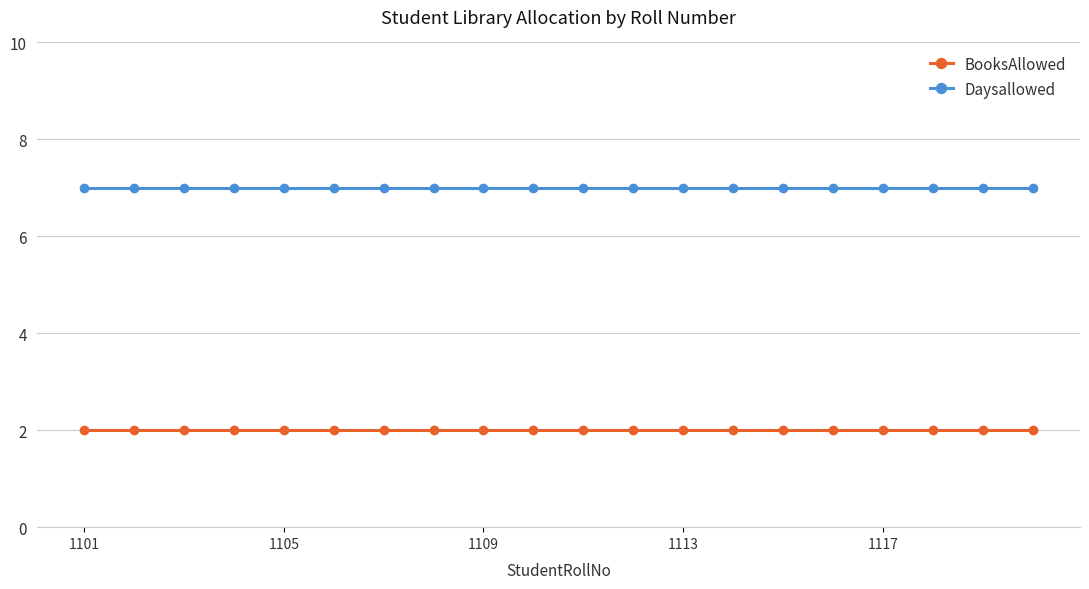

What is the average value of the Daysallowed series?

7